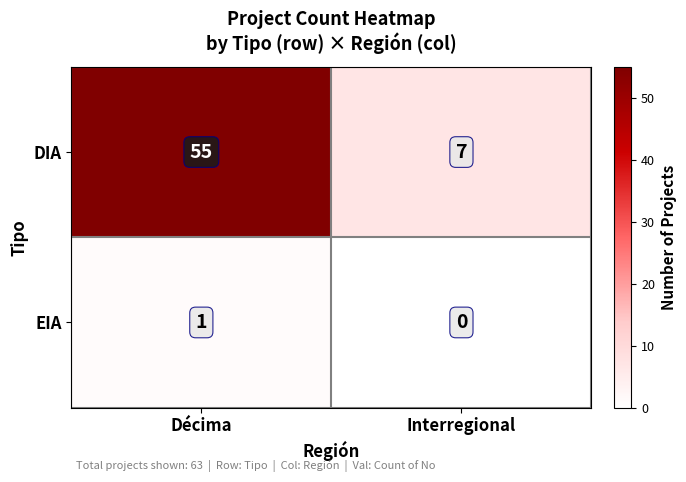

How many categories are shown in the chart?

2